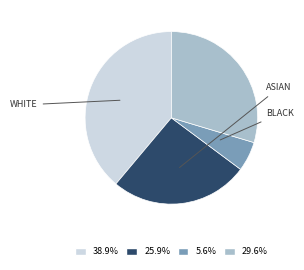

Does any single category account for the majority?

No